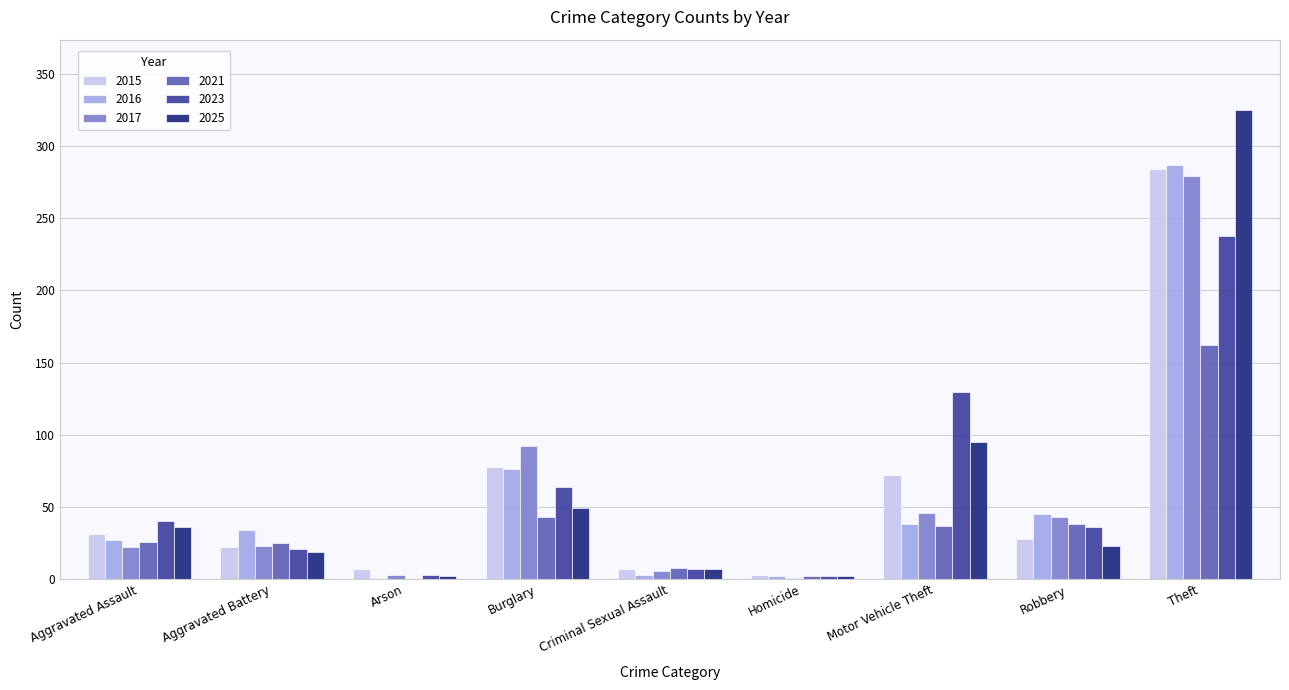

What is the sum of all 2021 values?

341